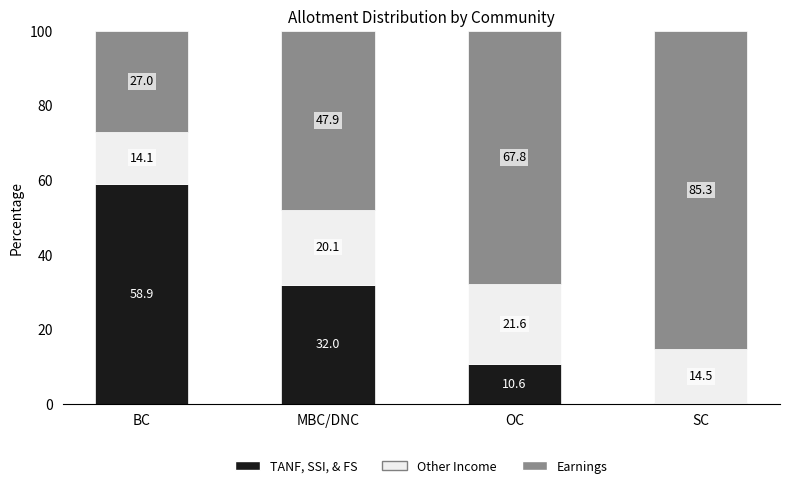

How many categories are shown in the chart?

4